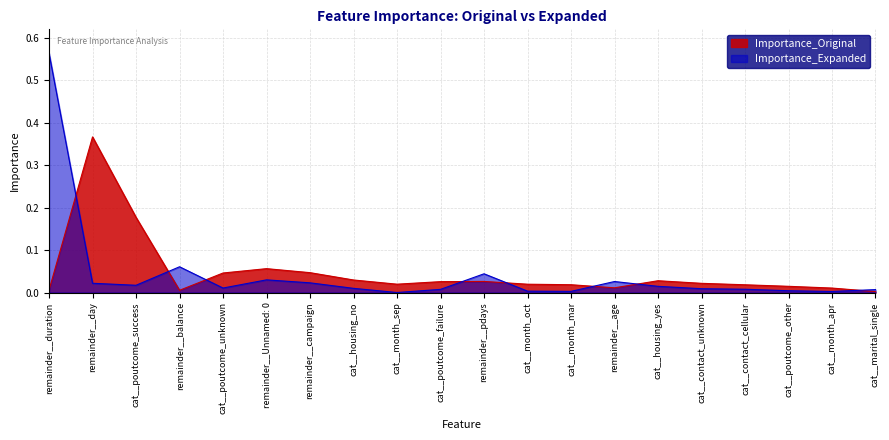

What is the label of the 3rd point from the left?

cat__poutcome_success